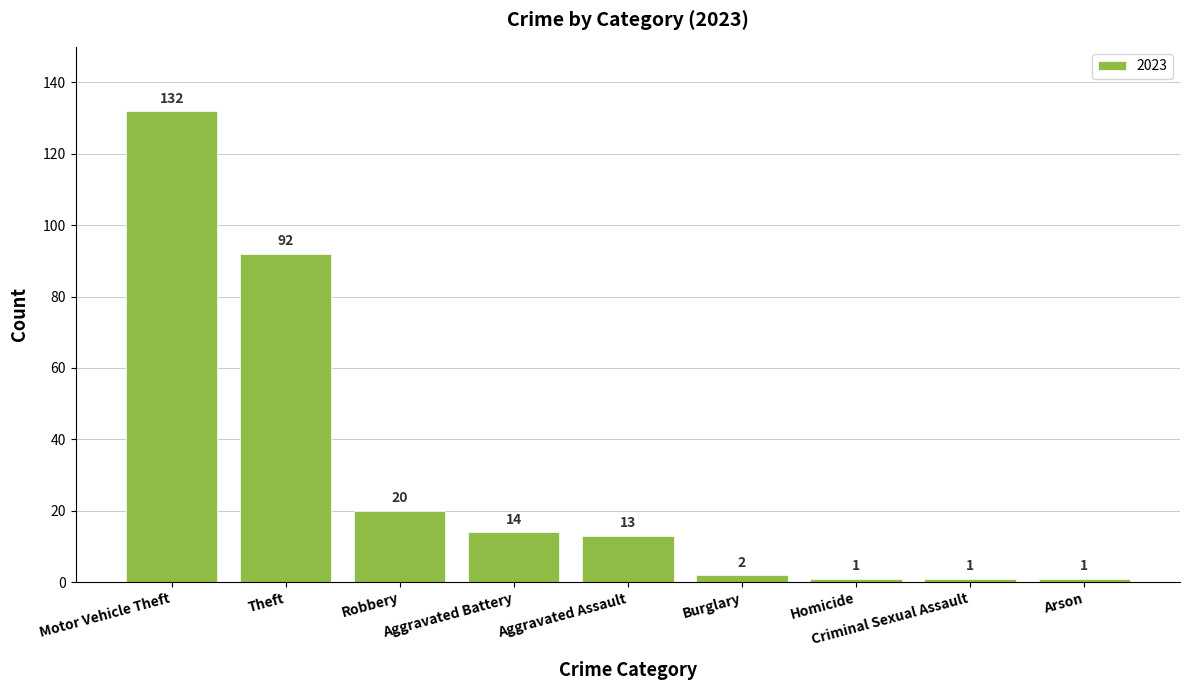

How many categories are shown in the chart?

9